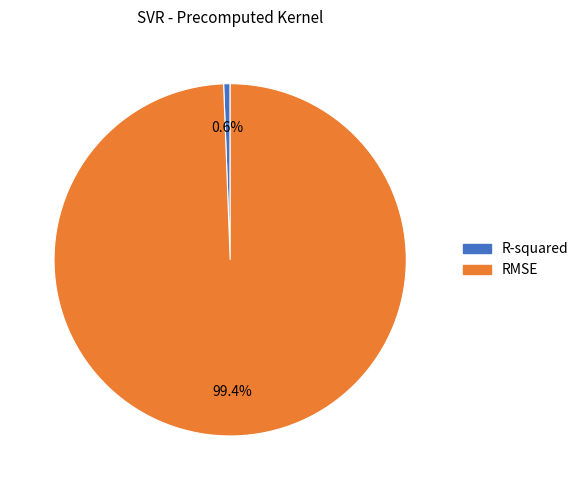

Does R-squared represent more than half of the total?

No